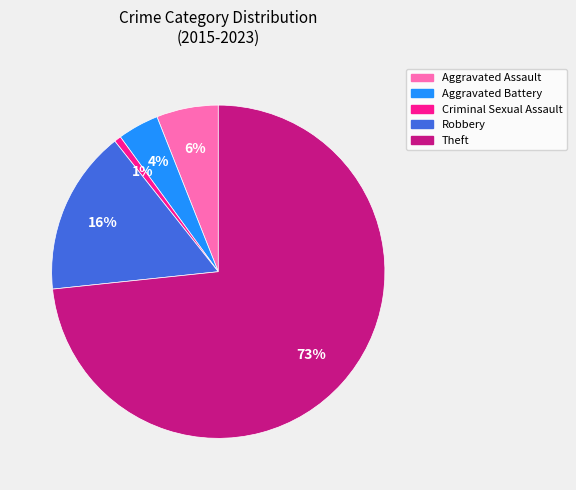

To the nearest percent, what is the average slice percentage?

20%